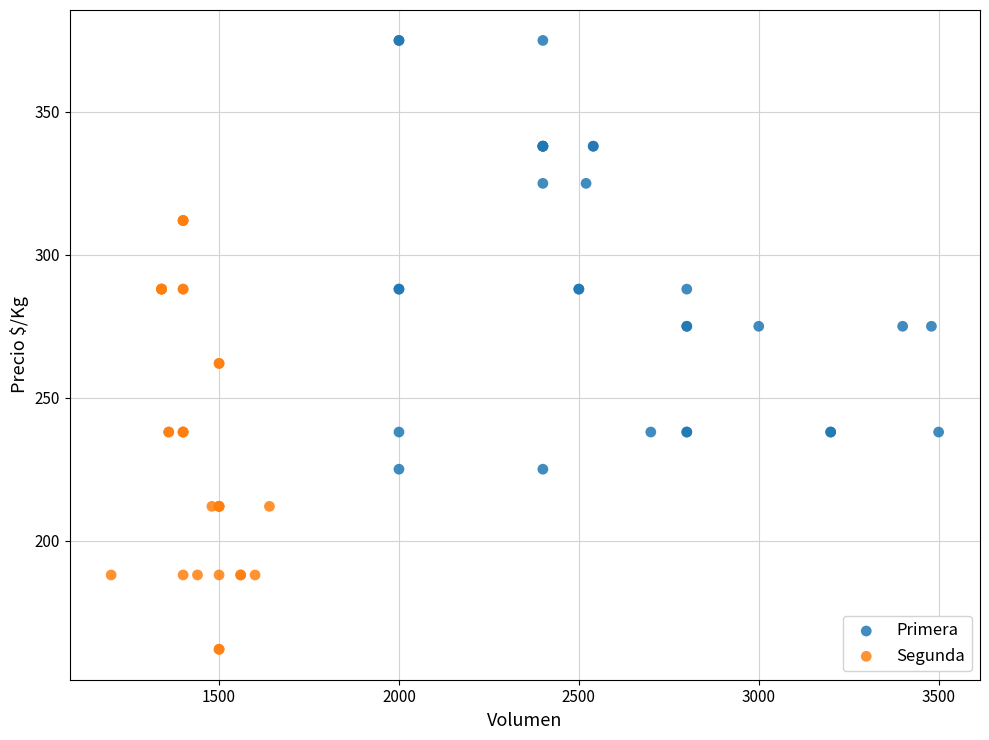

Which series reaches the minimum Y coordinate?

Segunda